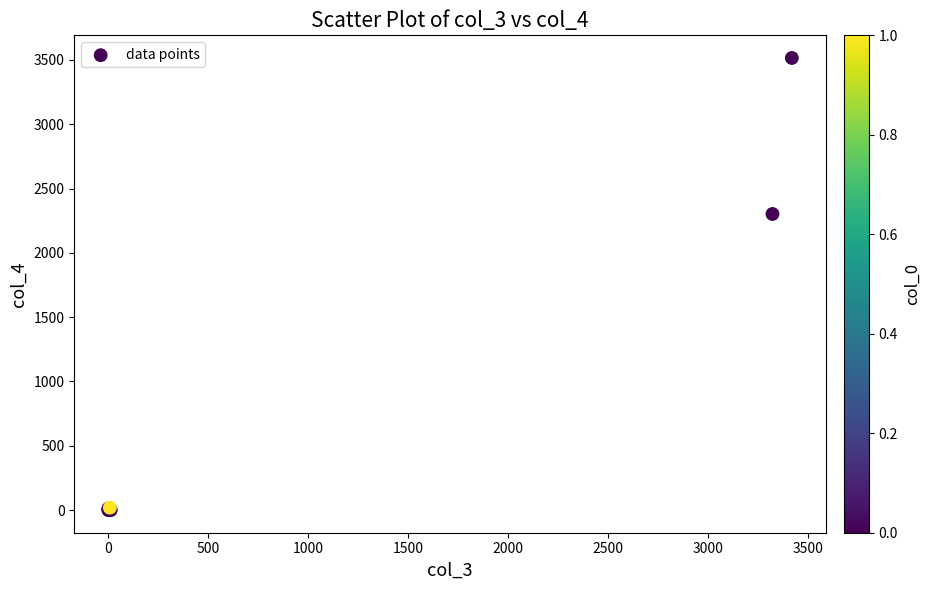

What Y value in the scatter plot is closest to 1757?

2302